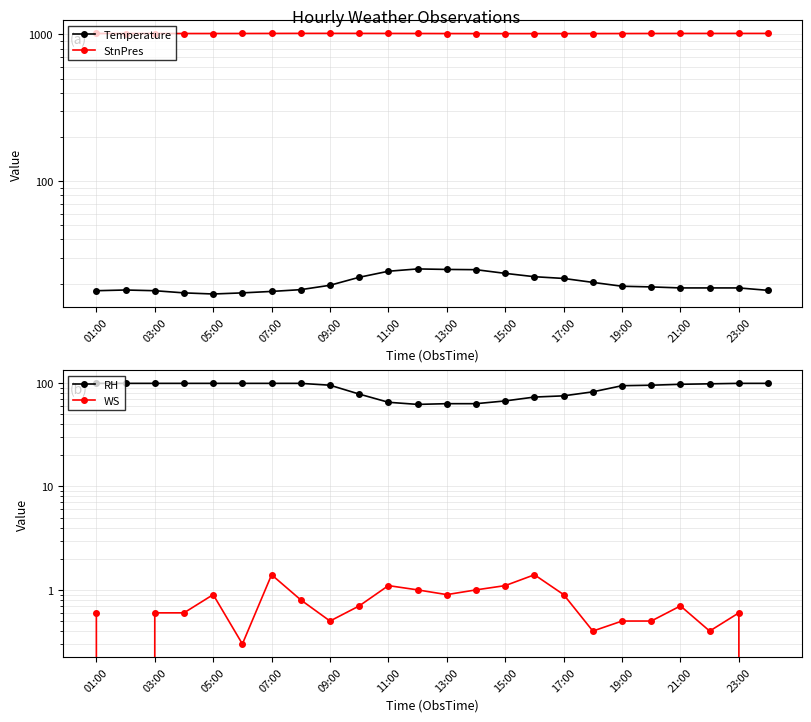

What is the sum of the RH values at 03:00 and 01:00?

198.0